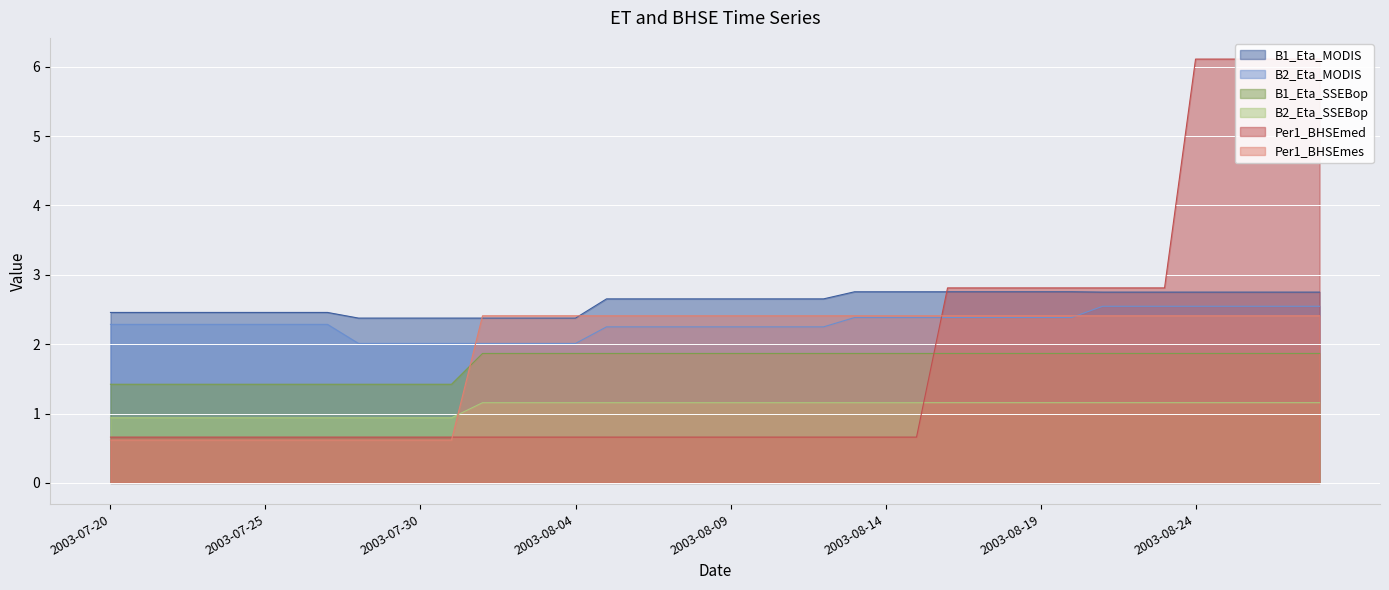

Reading left to right, extract all data points from this chart.

B1_Eta_MODIS: 2.5	2.5	2.5	2.5	2.5	2.5	2.5	2.5	2.4	2.4	2.4	2.4	2.4	2.4	2.4	2.4	2.7	2.7	2.7	2.7	2.7	2.7	2.7	2.7	2.8	2.8	2.8	2.8	2.8	2.8	2.8	2.8	2.8	2.8	2.8	2.8	2.8	2.8	2.8	2.8
B2_Eta_MODIS: 2.3	2.3	2.3	2.3	2.3	2.3	2.3	2.3	2.0	2.0	2.0	2.0	2.0	2.0	2.0	2.0	2.2	2.2	2.2	2.2	2.2	2.2	2.2	2.2	2.4	2.4	2.4	2.4	2.4	2.4	2.4	2.4	2.5	2.5	2.5	2.5	2.5	2.5	2.5	2.5
B1_Eta_SSEBop: 1.4	1.4	1.4	1.4	1.4	1.4	1.4	1.4	1.4	1.4	1.4	1.4	1.9	1.9	1.9	1.9	1.9	1.9	1.9	1.9	1.9	1.9	1.9	1.9	1.9	1.9	1.9	1.9	1.9	1.9	1.9	1.9	1.9	1.9	1.9	1.9	1.9	1.9	1.9	1.9
B2_Eta_SSEBop: 0.9	0.9	0.9	0.9	0.9	0.9	0.9	0.9	0.9	0.9	0.9	0.9	1.2	1.2	1.2	1.2	1.2	1.2	1.2	1.2	1.2	1.2	1.2	1.2	1.2	1.2	1.2	1.2	1.2	1.2	1.2	1.2	1.2	1.2	1.2	1.2	1.2	1.2	1.2	1.2
Per1_BHSEmed: 0.7	0.7	0.7	0.7	0.7	0.7	0.7	0.7	0.7	0.7	0.7	0.7	0.7	0.7	0.7	0.7	0.7	0.7	0.7	0.7	0.7	0.7	0.7	0.7	0.7	0.7	0.7	2.8	2.8	2.8	2.8	2.8	2.8	2.8	2.8	6.1	6.1	6.1	6.1	6.1
Per1_BHSEmes: 0.6	0.6	0.6	0.6	0.6	0.6	0.6	0.6	0.6	0.6	0.6	0.6	2.4	2.4	2.4	2.4	2.4	2.4	2.4	2.4	2.4	2.4	2.4	2.4	2.4	2.4	2.4	2.4	2.4	2.4	2.4	2.4	2.4	2.4	2.4	2.4	2.4	2.4	2.4	2.4